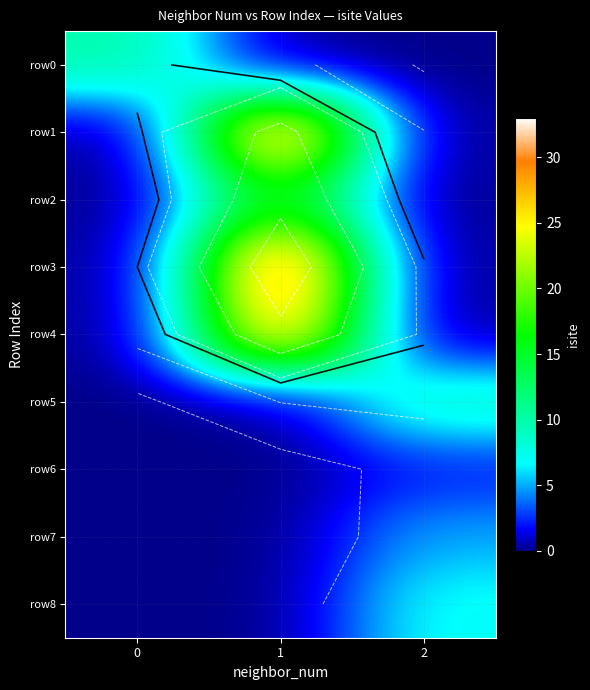

List the series in order of their peak value, lowest first.

row6, row7, row8, row5, row0, row2, row4, row1, row3